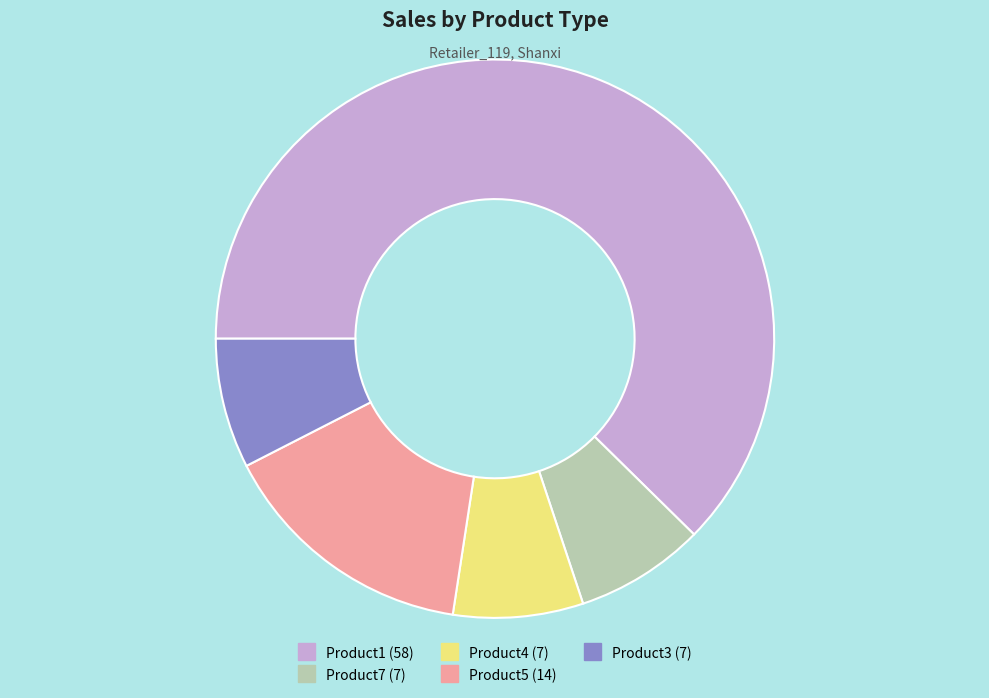

Do Product4 and Product1 together represent more than half of the pie?

Yes